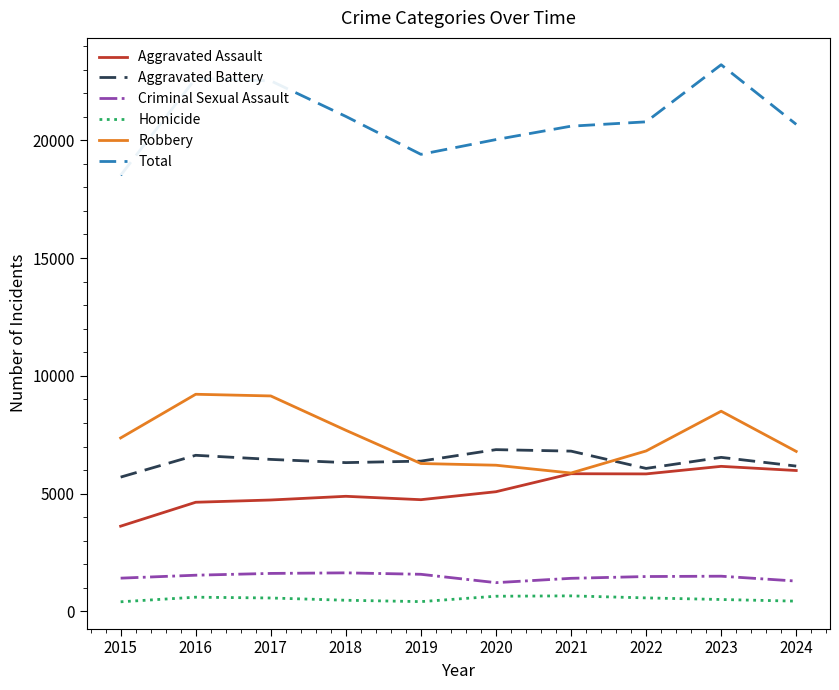

The Total series shows 19400 at 2019. True or false?

True